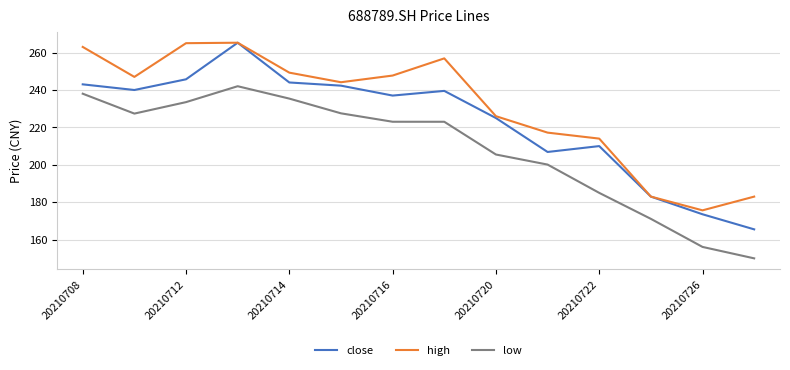

Which series has the largest range (max minus min)?

close